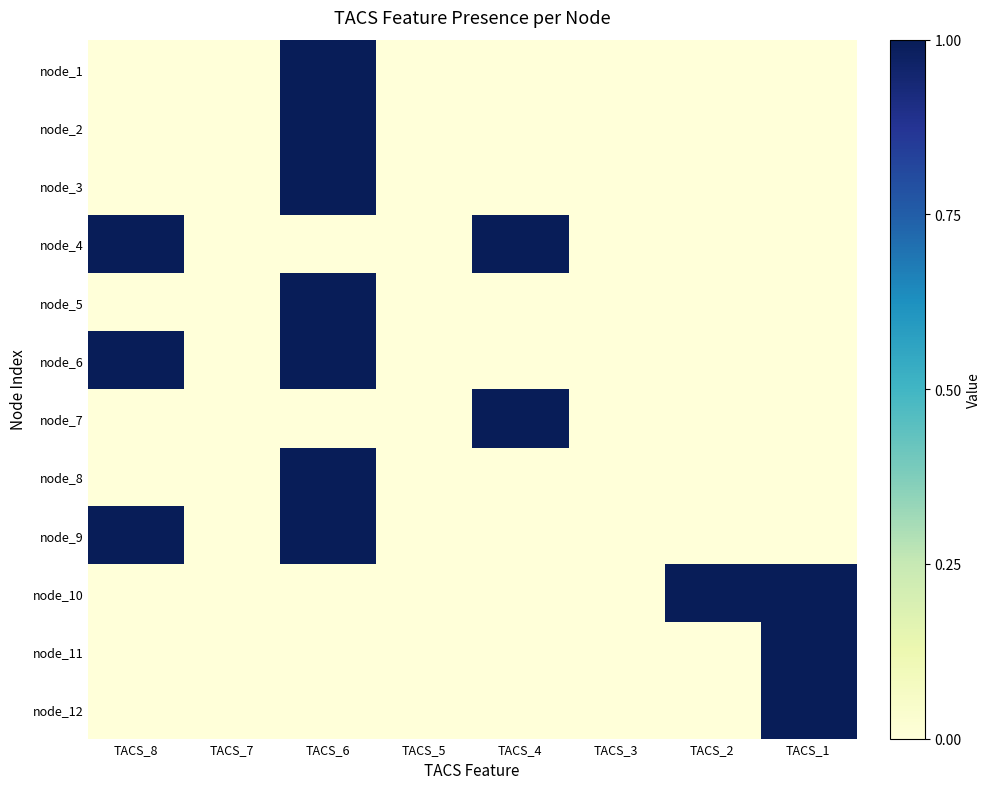

Reading right to left, list all the values displayed in this chart.

node_1: TACS_1=0	TACS_2=0	TACS_3=0	TACS_4=0	TACS_5=0	TACS_6=1	TACS_7=0	TACS_8=0
node_2: TACS_1=0	TACS_2=0	TACS_3=0	TACS_4=0	TACS_5=0	TACS_6=1	TACS_7=0	TACS_8=0
node_3: TACS_1=0	TACS_2=0	TACS_3=0	TACS_4=0	TACS_5=0	TACS_6=1	TACS_7=0	TACS_8=0
node_4: TACS_1=0	TACS_2=0	TACS_3=0	TACS_4=1	TACS_5=0	TACS_6=0	TACS_7=0	TACS_8=1
node_5: TACS_1=0	TACS_2=0	TACS_3=0	TACS_4=0	TACS_5=0	TACS_6=1	TACS_7=0	TACS_8=0
node_6: TACS_1=0	TACS_2=0	TACS_3=0	TACS_4=0	TACS_5=0	TACS_6=1	TACS_7=0	TACS_8=1
node_7: TACS_1=0	TACS_2=0	TACS_3=0	TACS_4=1	TACS_5=0	TACS_6=0	TACS_7=0	TACS_8=0
node_8: TACS_1=0	TACS_2=0	TACS_3=0	TACS_4=0	TACS_5=0	TACS_6=1	TACS_7=0	TACS_8=0
node_9: TACS_1=0	TACS_2=0	TACS_3=0	TACS_4=0	TACS_5=0	TACS_6=1	TACS_7=0	TACS_8=1
node_10: TACS_1=1	TACS_2=1	TACS_3=0	TACS_4=0	TACS_5=0	TACS_6=0	TACS_7=0	TACS_8=0
node_11: TACS_1=1	TACS_2=0	TACS_3=0	TACS_4=0	TACS_5=0	TACS_6=0	TACS_7=0	TACS_8=0
node_12: TACS_1=1	TACS_2=0	TACS_3=0	TACS_4=0	TACS_5=0	TACS_6=0	TACS_7=0	TACS_8=0